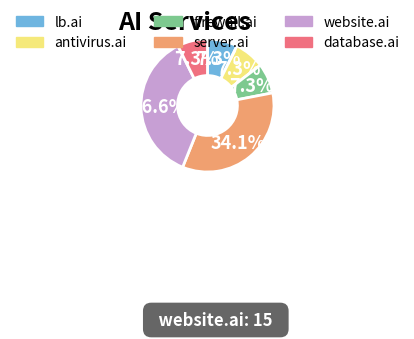

What is the largest slice in the pie chart?

website.ai